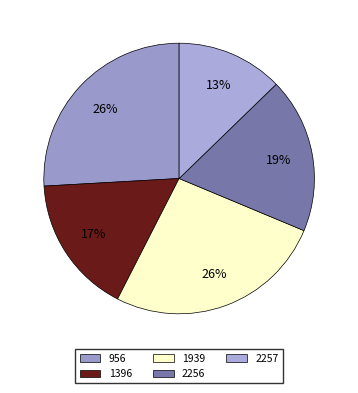

True or false: 956 accounts for 26% of the total.

True